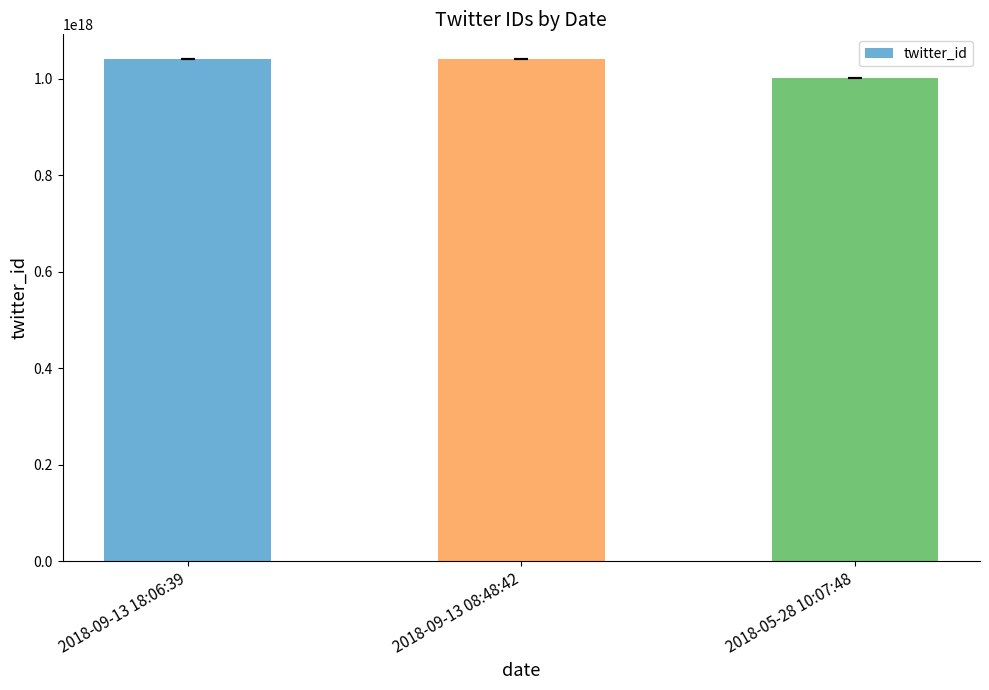

What is the label of the 2nd bar from the right?

2018-09-13 08:48:42